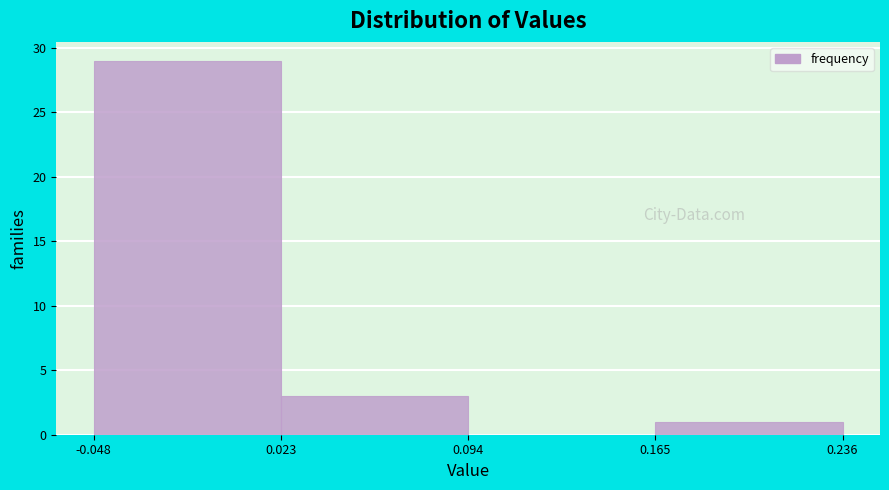

Which range on the x-axis has the tallest bar?

-0.048 to 0.023